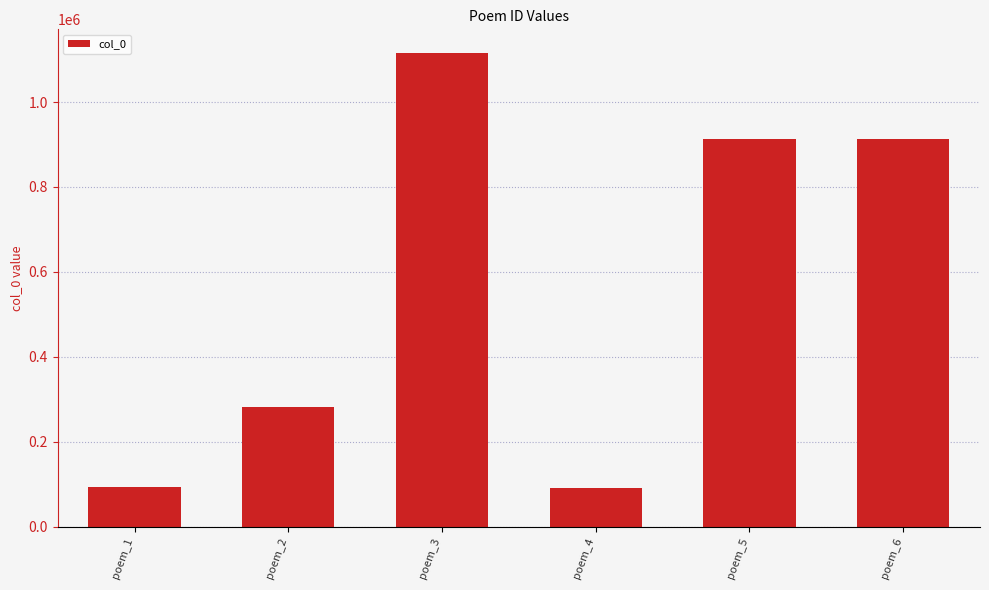

Between poem_4 and poem_5, which is larger?

poem_5